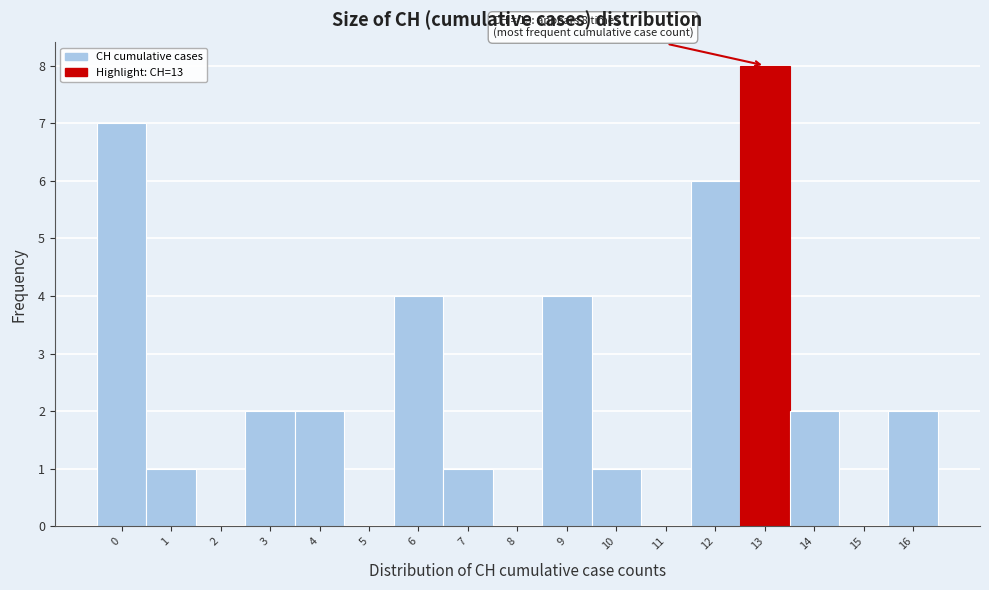

Reading right to left, transcribe all the data shown in this chart.

16=2	15=0	14=2	13=8	12=6	11=0	10=1	9=4	8=0	7=1	6=4	5=0	4=2	3=2	2=0	1=1	0=7